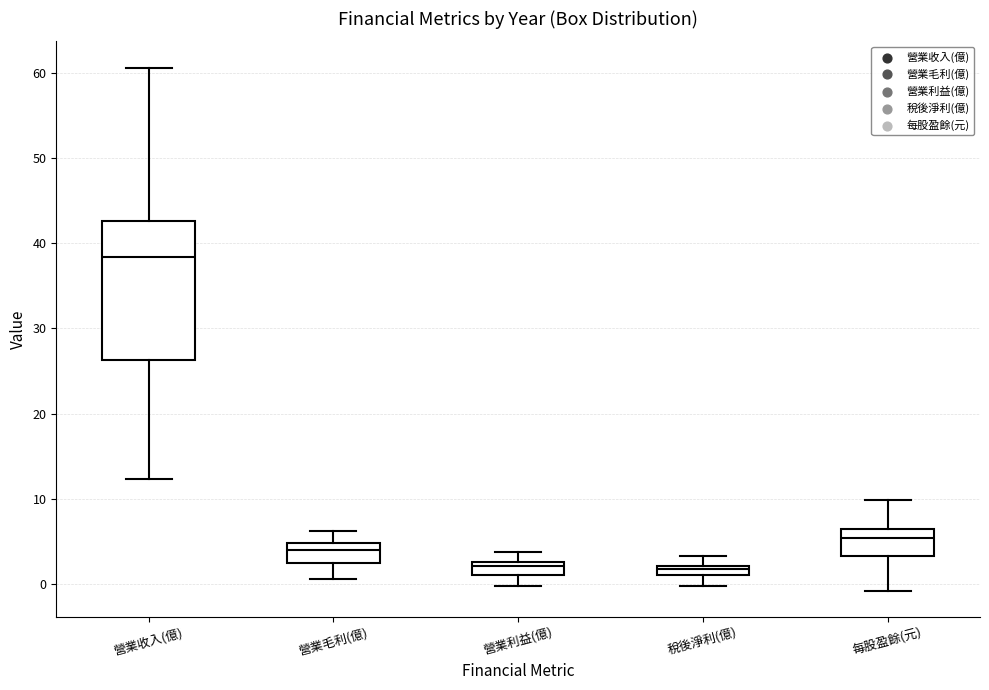

Which box is the tallest, from its lower edge to its upper edge?

營業收入(億)